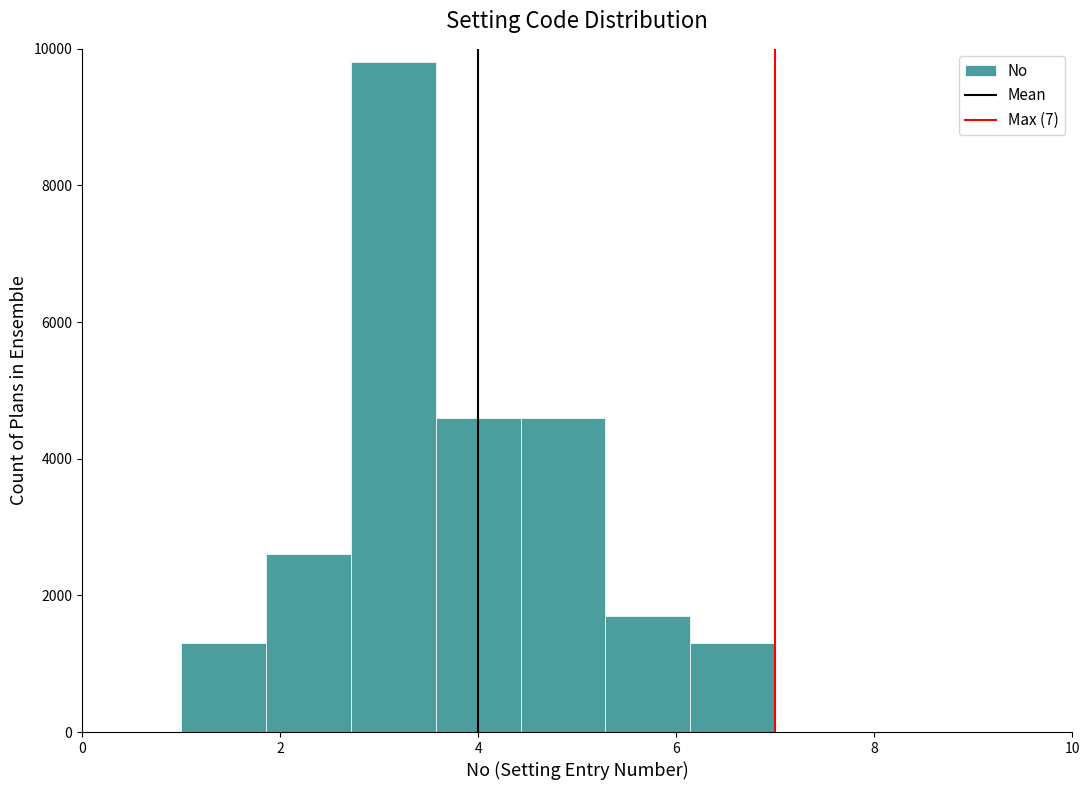

Reading left to right, list every bar in this chart as the range it spans on the x-axis followed by its height. Neither the bar edges nor the heights are printed on the chart, so give them approximately, as read against the axes.

1.0 to 1.8: 1400
1.8 to 2.8: 2600
2.8 to 3.6: 9800
3.6 to 4.4: 4600
4.4 to 5.2: 4600
5.2 to 6.2: 1800
6.2 to 7.0: 1400